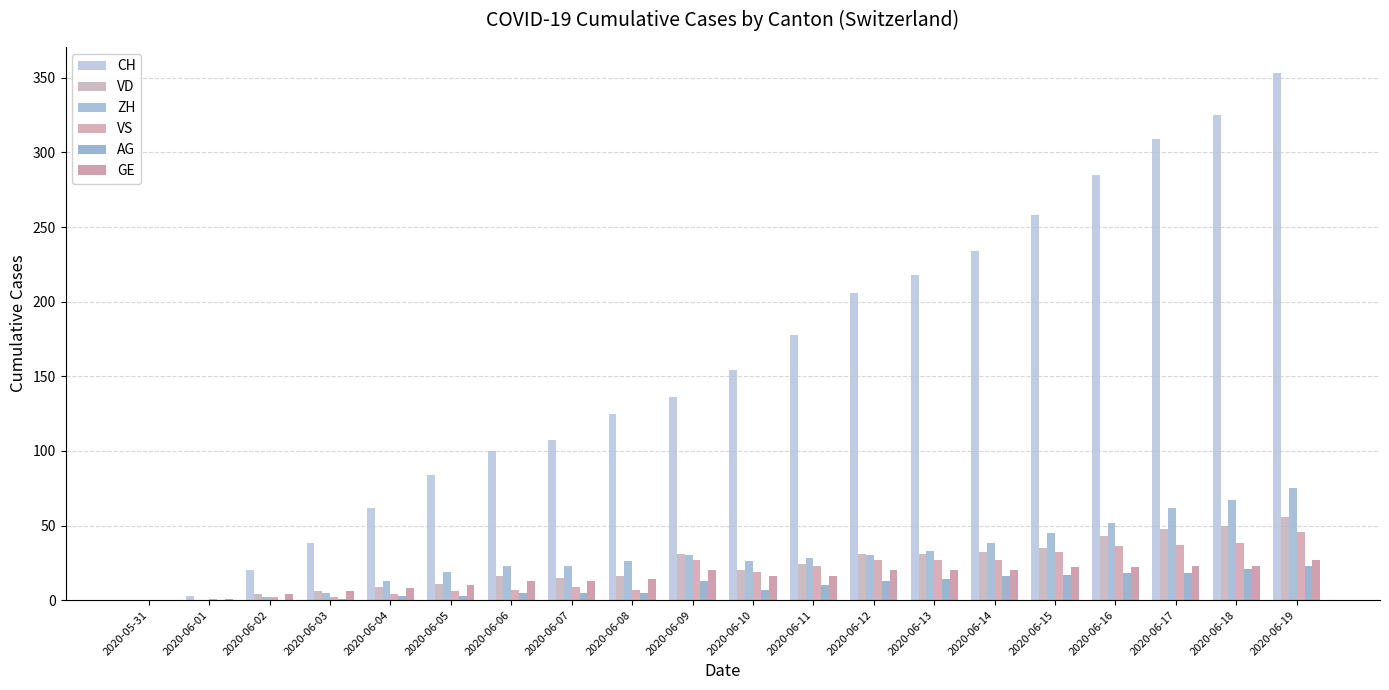

Which category has the highest value in the VD series?

2020-06-19